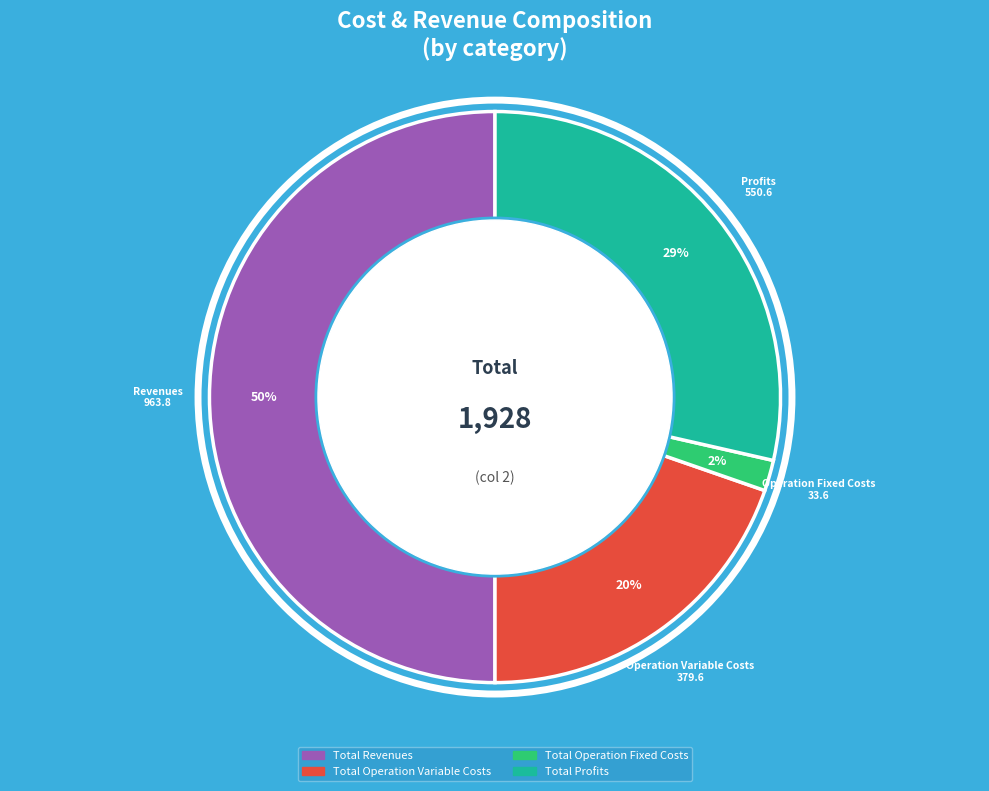

How many segments does this pie chart have?

4